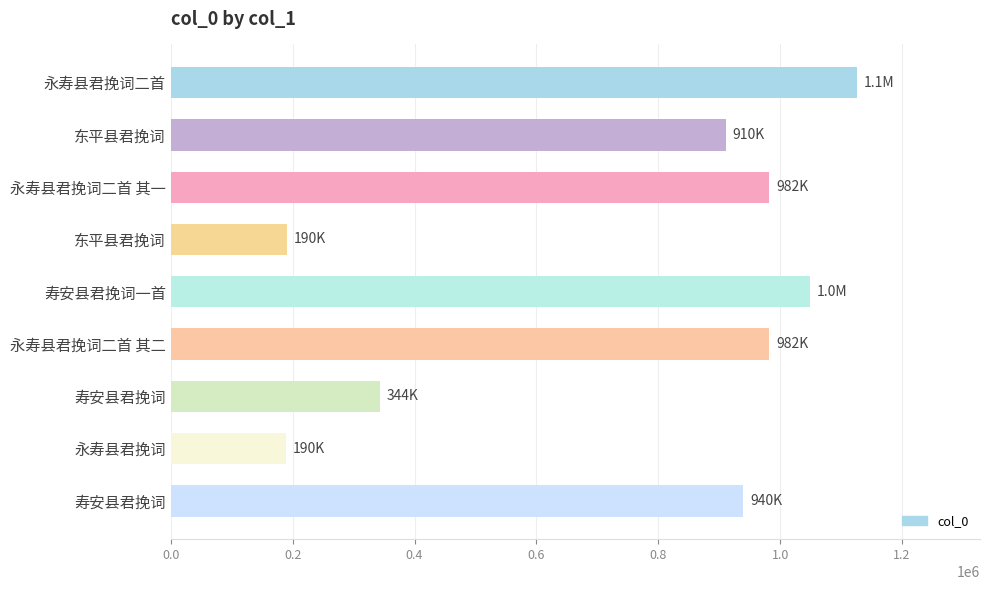

List the labels in order of value, largest first.

永寿县君挽词二首, 寿安县君挽词一首, 永寿县君挽词二首 其一, 永寿县君挽词二首 其二, 寿安县君挽词, 东平县君挽词, 寿安县君挽词, 东平县君挽词, 永寿县君挽词